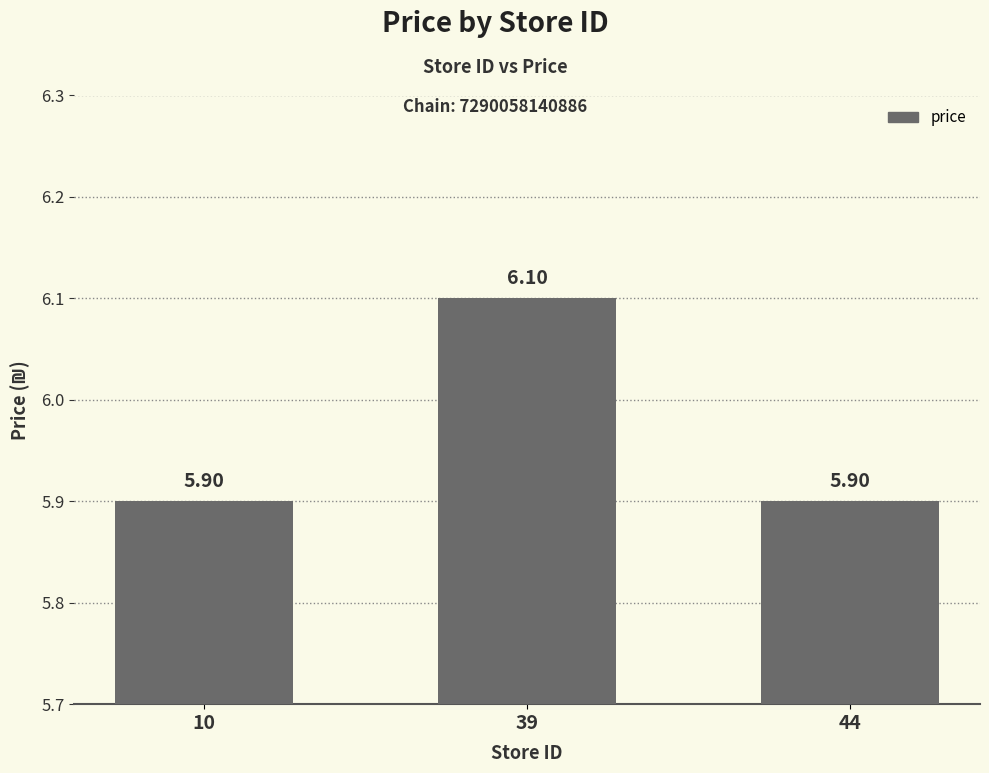

What is the ratio of the value at 44 to the value at 10?

1.0